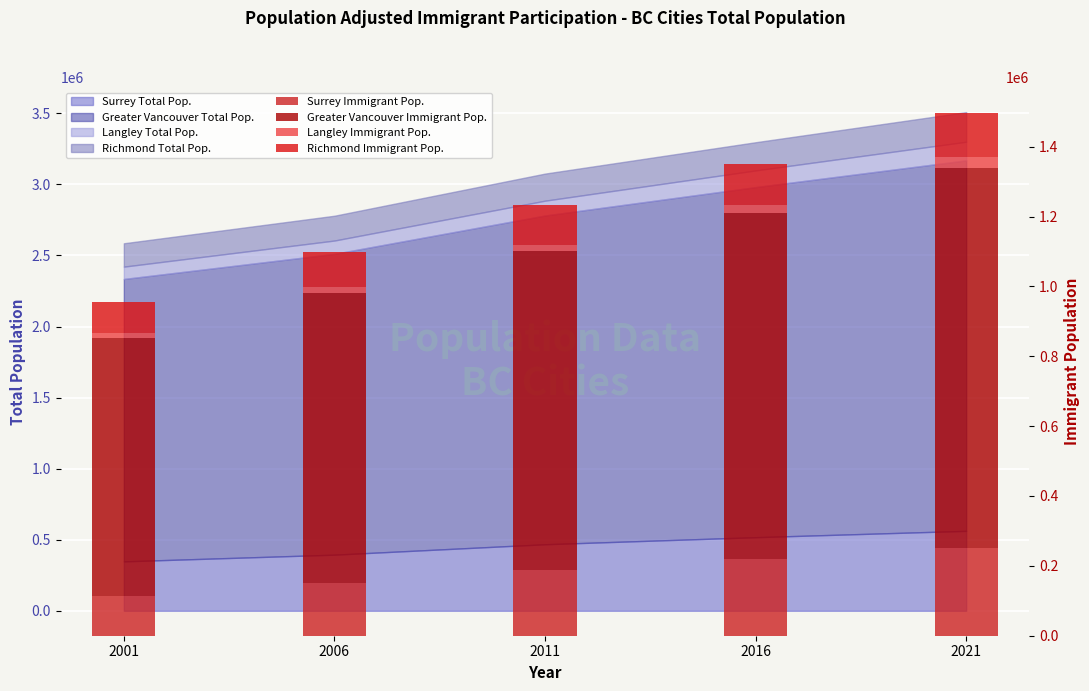

How many bars are there in each group?

4